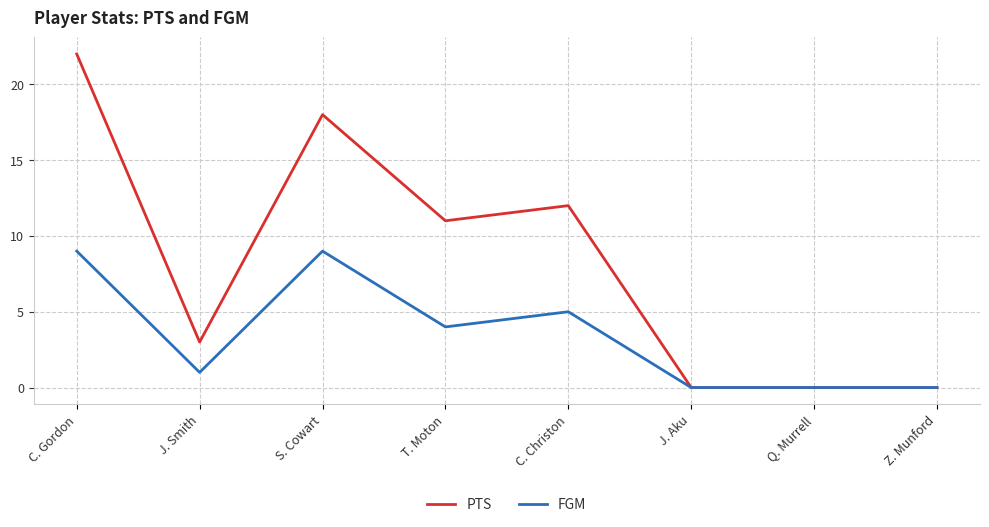

How many values in the FGM series are below 4?

4